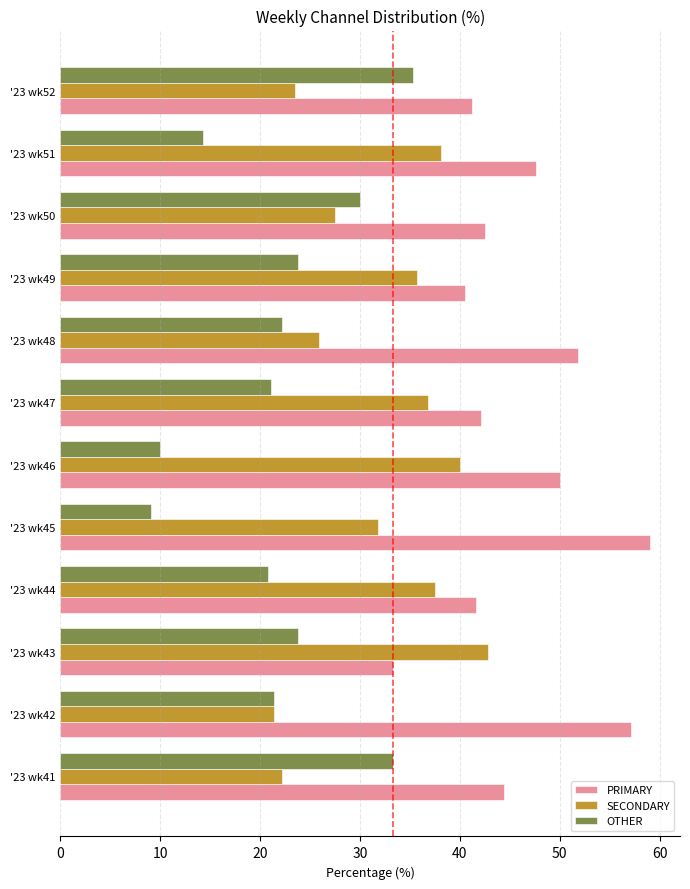

At how many categories does at least one series exceed 33?

12